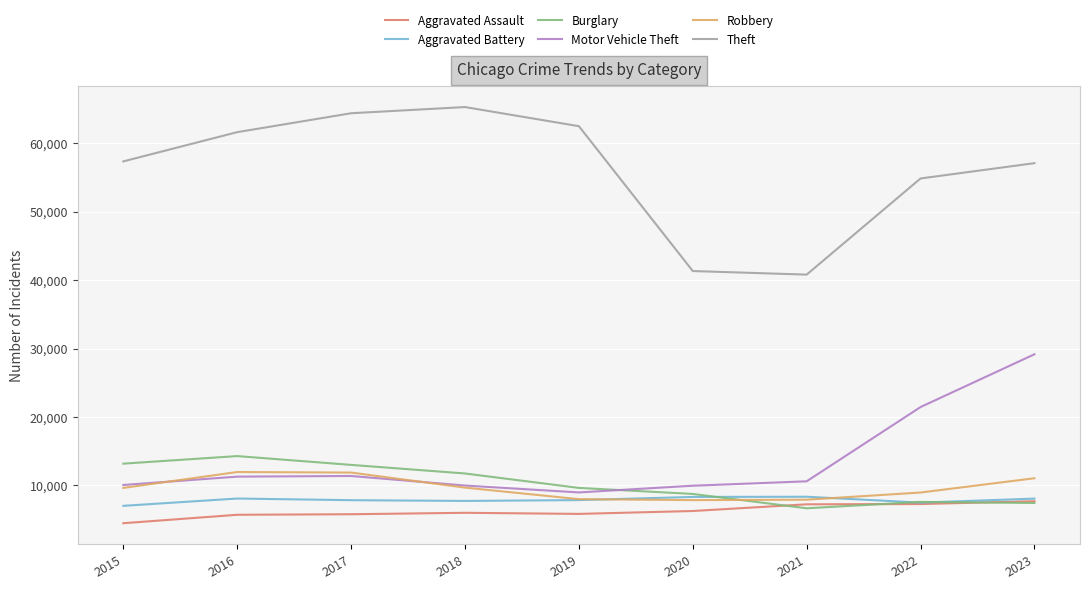

At which category is the sum across all series the highest?

2023